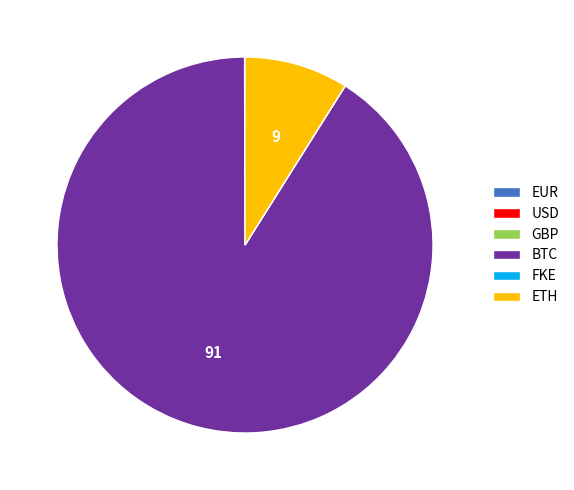

Which category has the biggest portion of the pie?

BTC